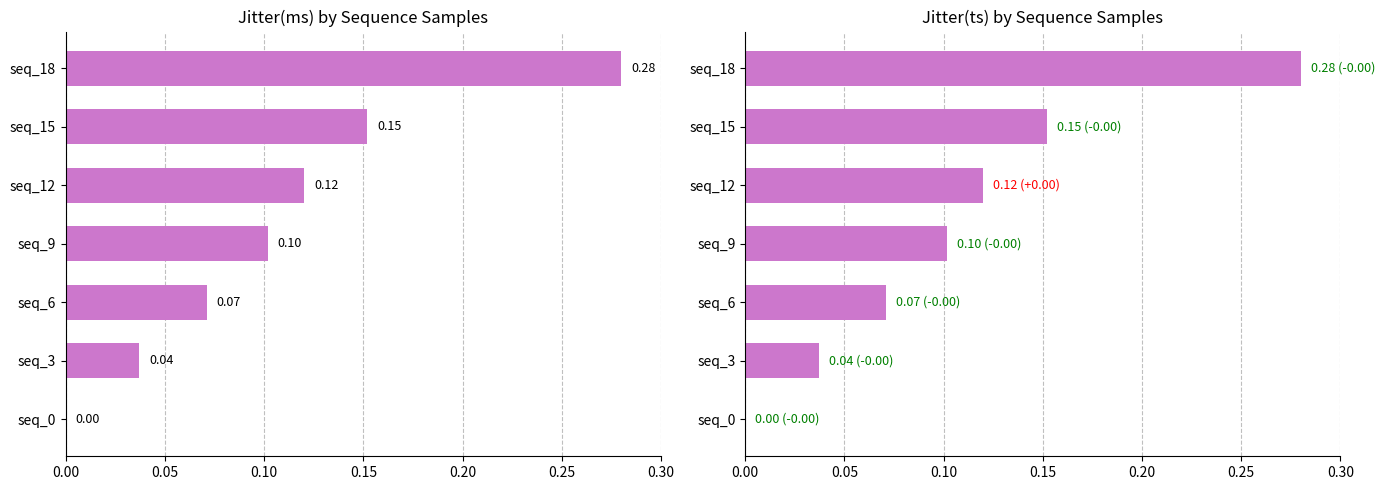

What is the difference between the second highest and second lowest values in the Jitter(ms) series?

0.1